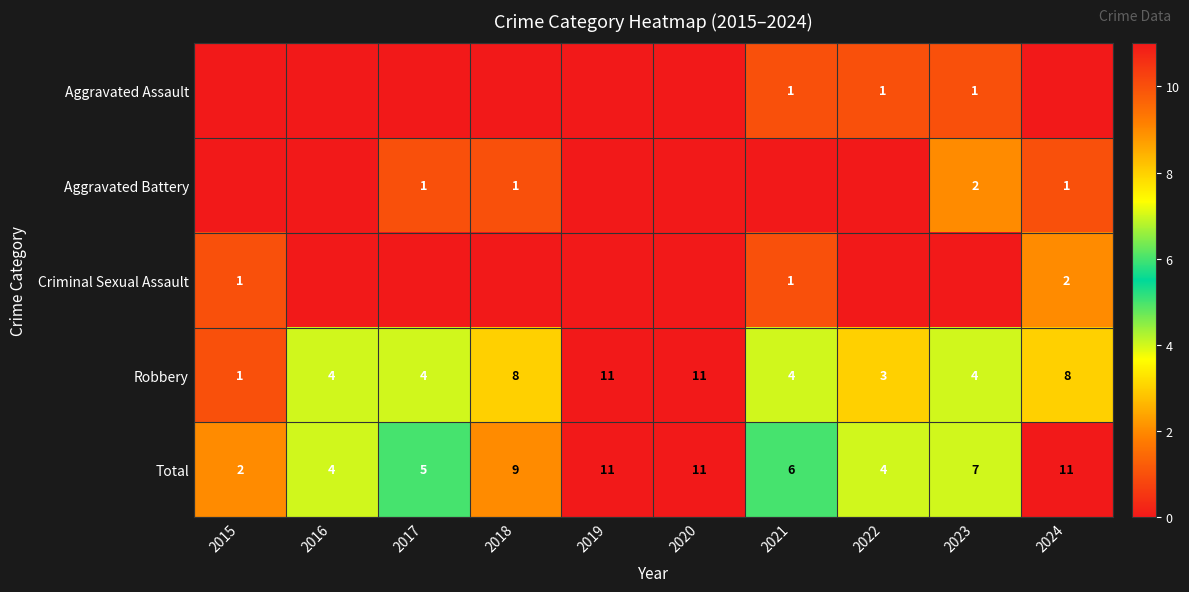

What is the sum of the Total values at 2019 and 2021?

17